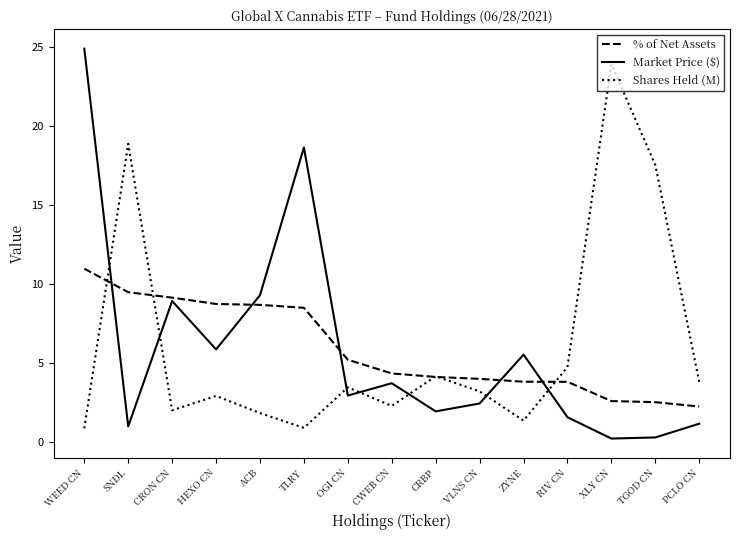

What is the maximum value for Shares Held (M)?

23.9